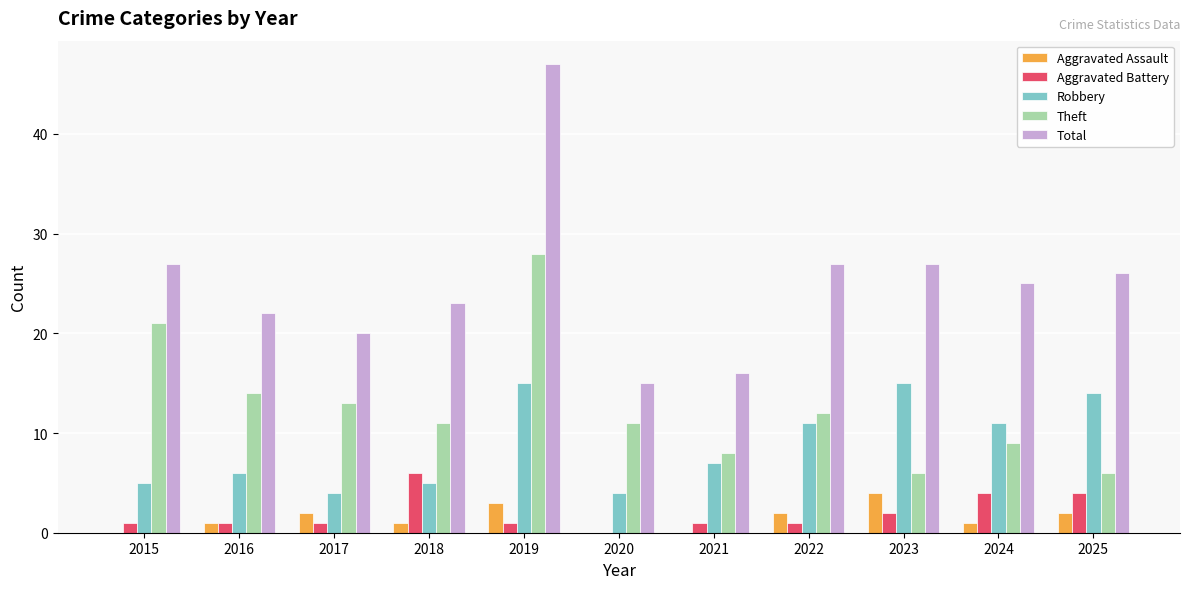

At which label does Total reach its peak?

2019